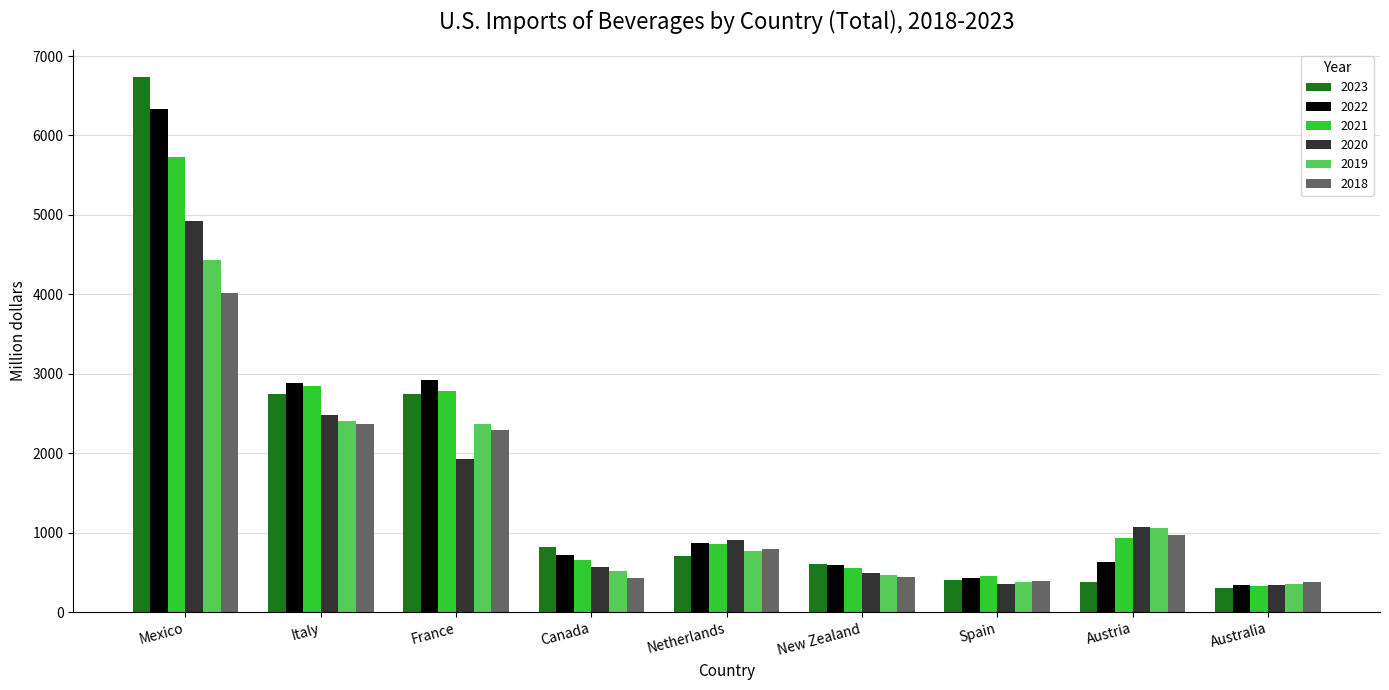

What is the minimum value for 2019?

354.1